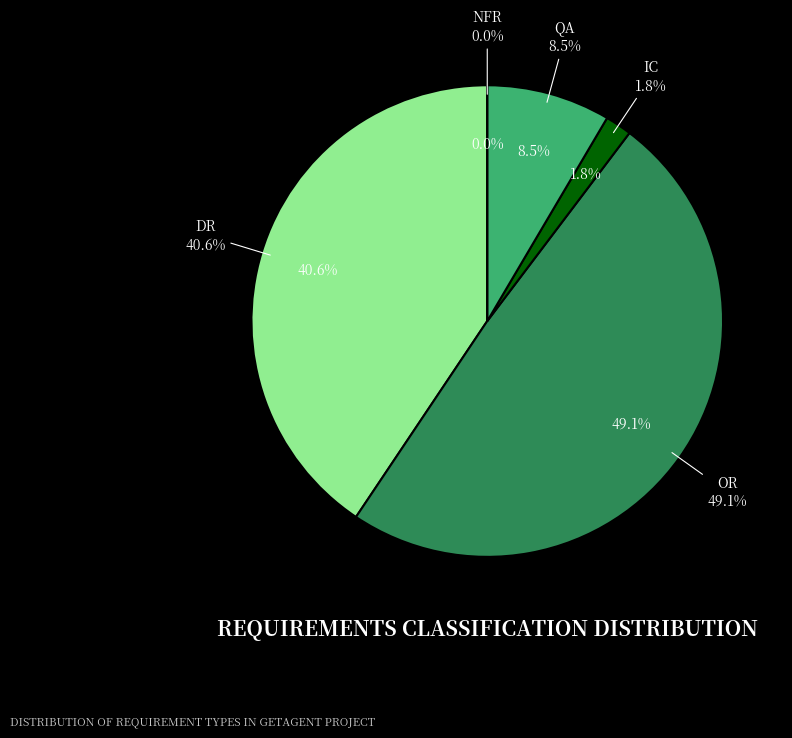

Combined, what portion of the pie is DR and OR?

89.7%